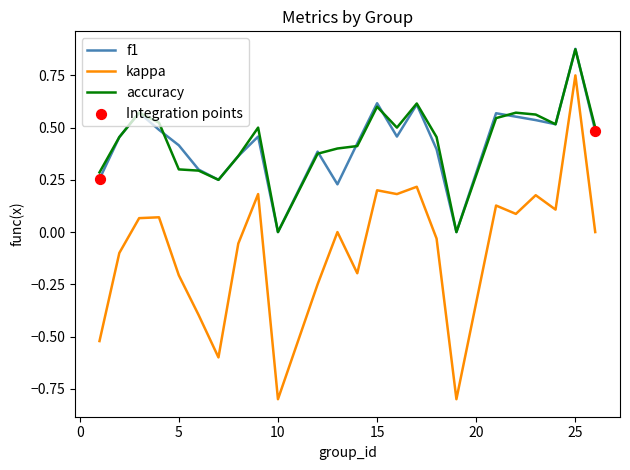

Which series has the largest range (max minus min)?

kappa